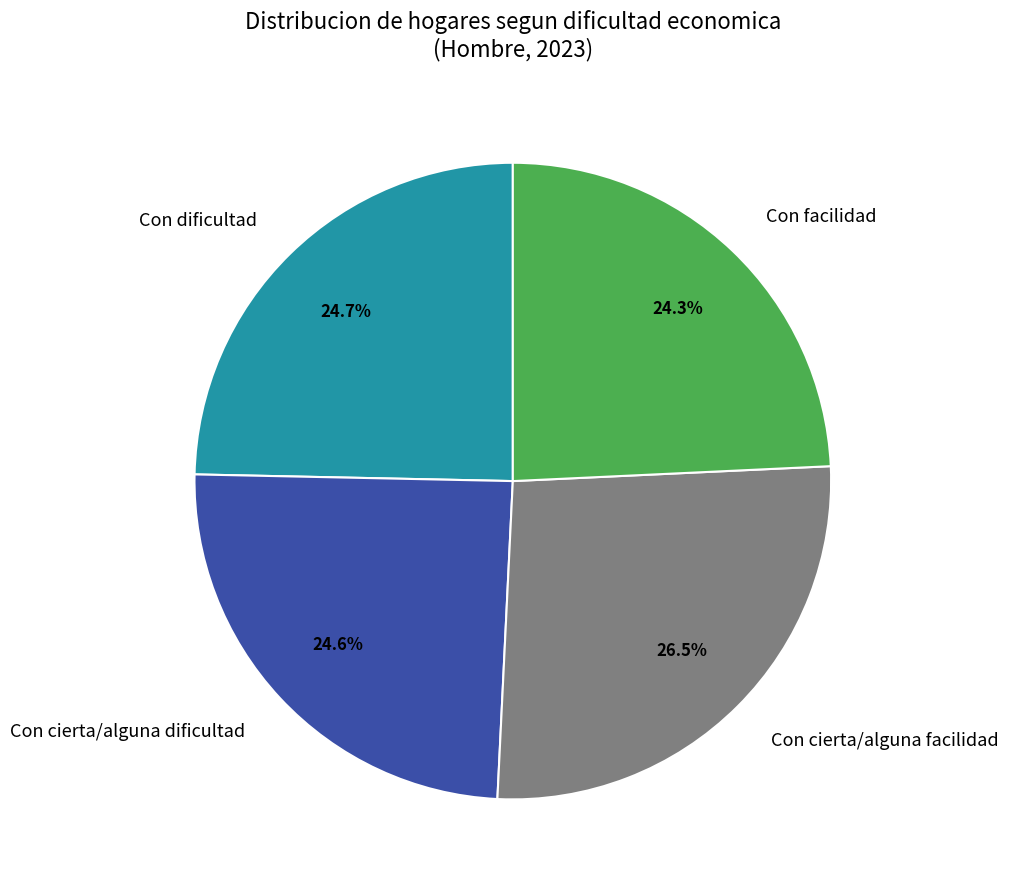

To the nearest percent, what is the combined percentage of Con facilidad and Con cierta/alguna facilidad?

51%